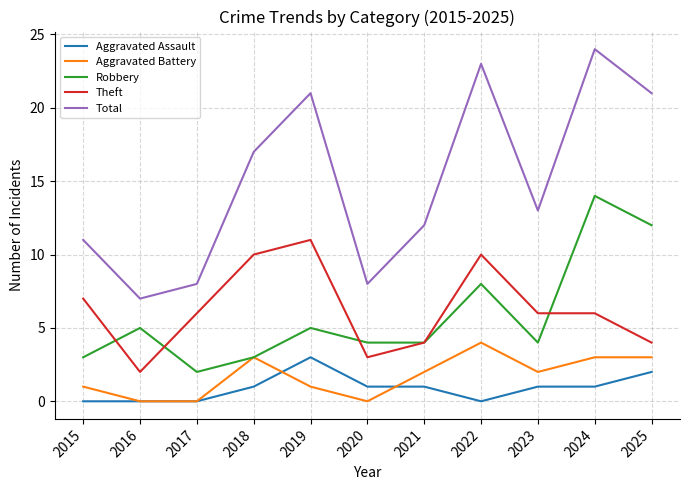

What are all the series names shown in the legend?

Aggravated Assault, Aggravated Battery, Robbery, Theft, Total